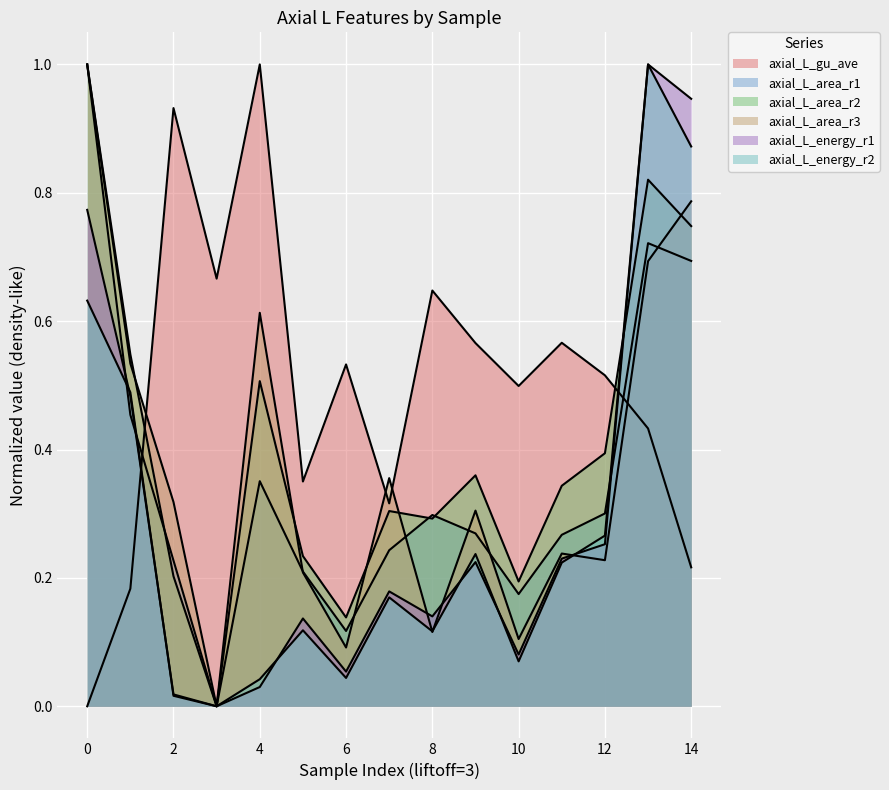

How many series are shown in this chart?

6